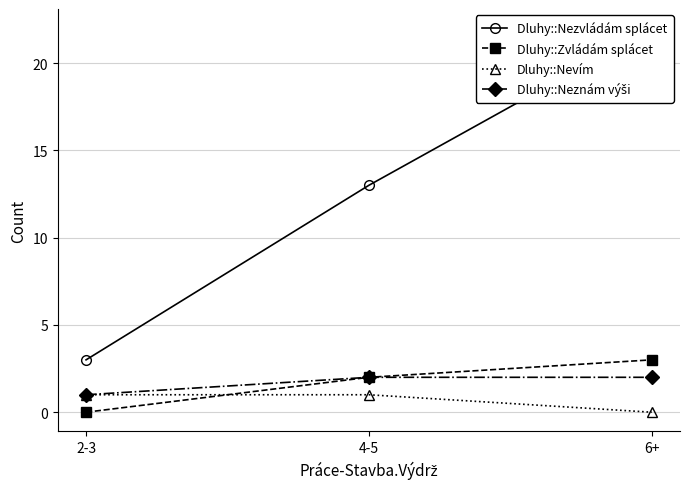

Rank the series by their maximum value, from highest to lowest.

Dluhy::Nezvládám splácet, Dluhy::Zvládám splácet, Dluhy::Neznám výši, Dluhy::Nevím